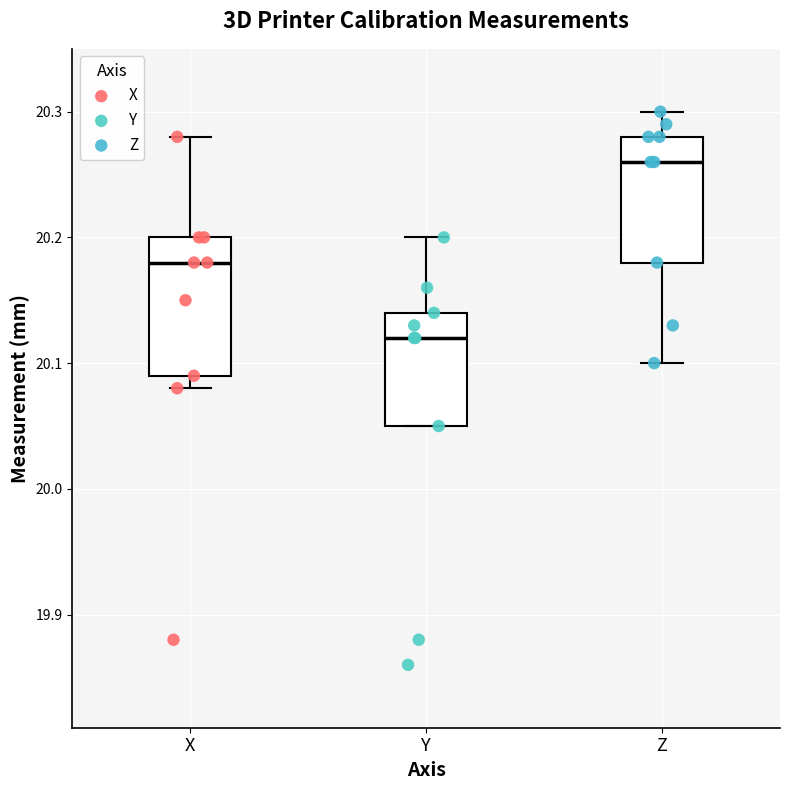

Reading left to right, transcribe this box plot: for each box, give where its median line is, the range the box spans, and where its two whiskers end, as read against the y-axis. The values are not printed on the chart, so give them approximately, as read against the axis.

X: median 20.18, box 20.09 to 20.20, whiskers 20.08 to 20.28
Y: median 20.12, box 20.05 to 20.14, whiskers 20.05 to 20.20
Z: median 20.26, box 20.18 to 20.28, whiskers 20.10 to 20.30